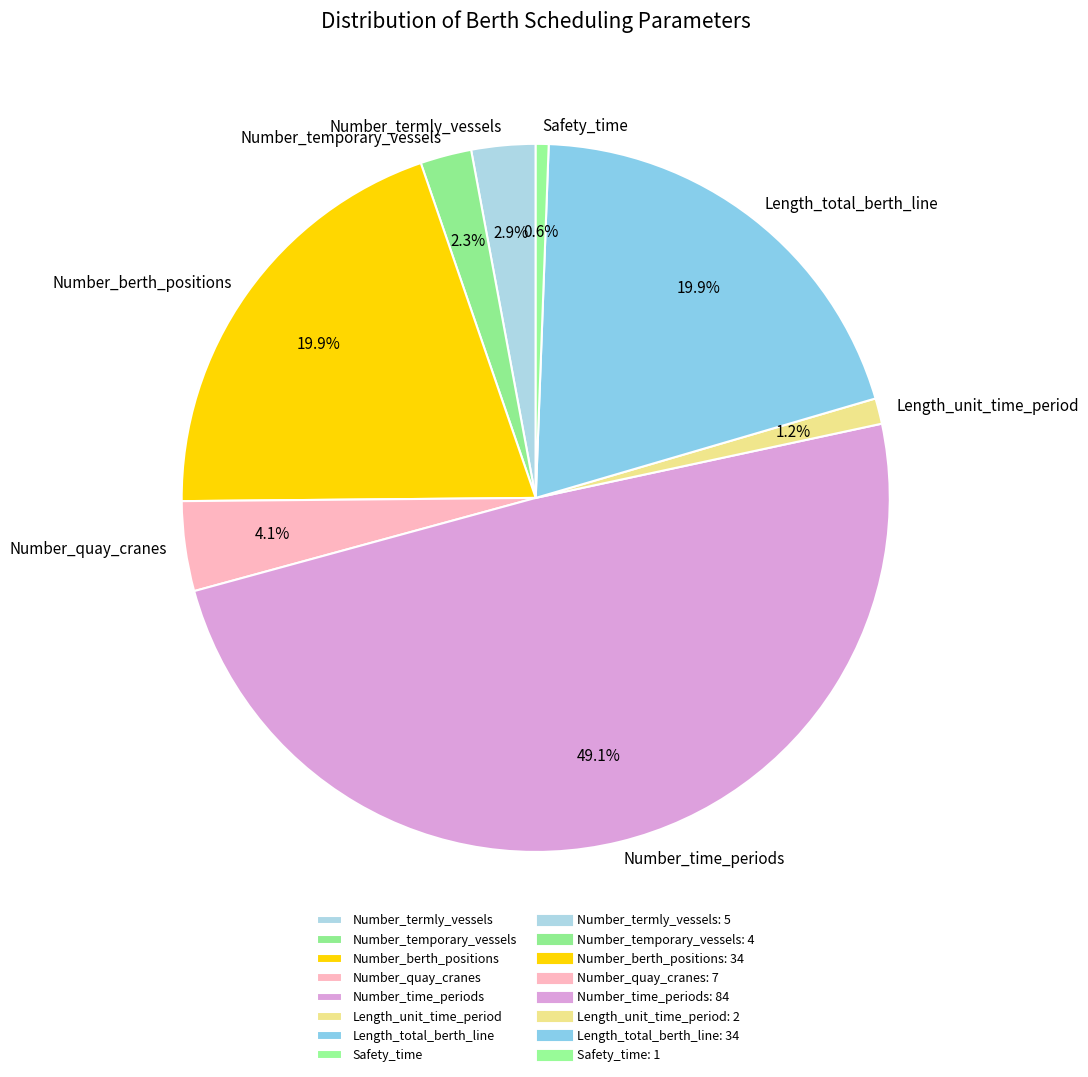

Is Length_unit_time_period the majority of the pie?

No